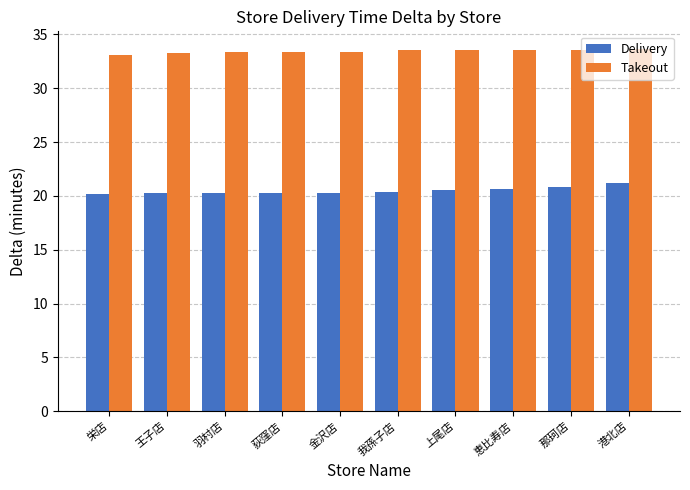

What is the sum of the Delivery values at 羽村店 and 上尾店?

40.8